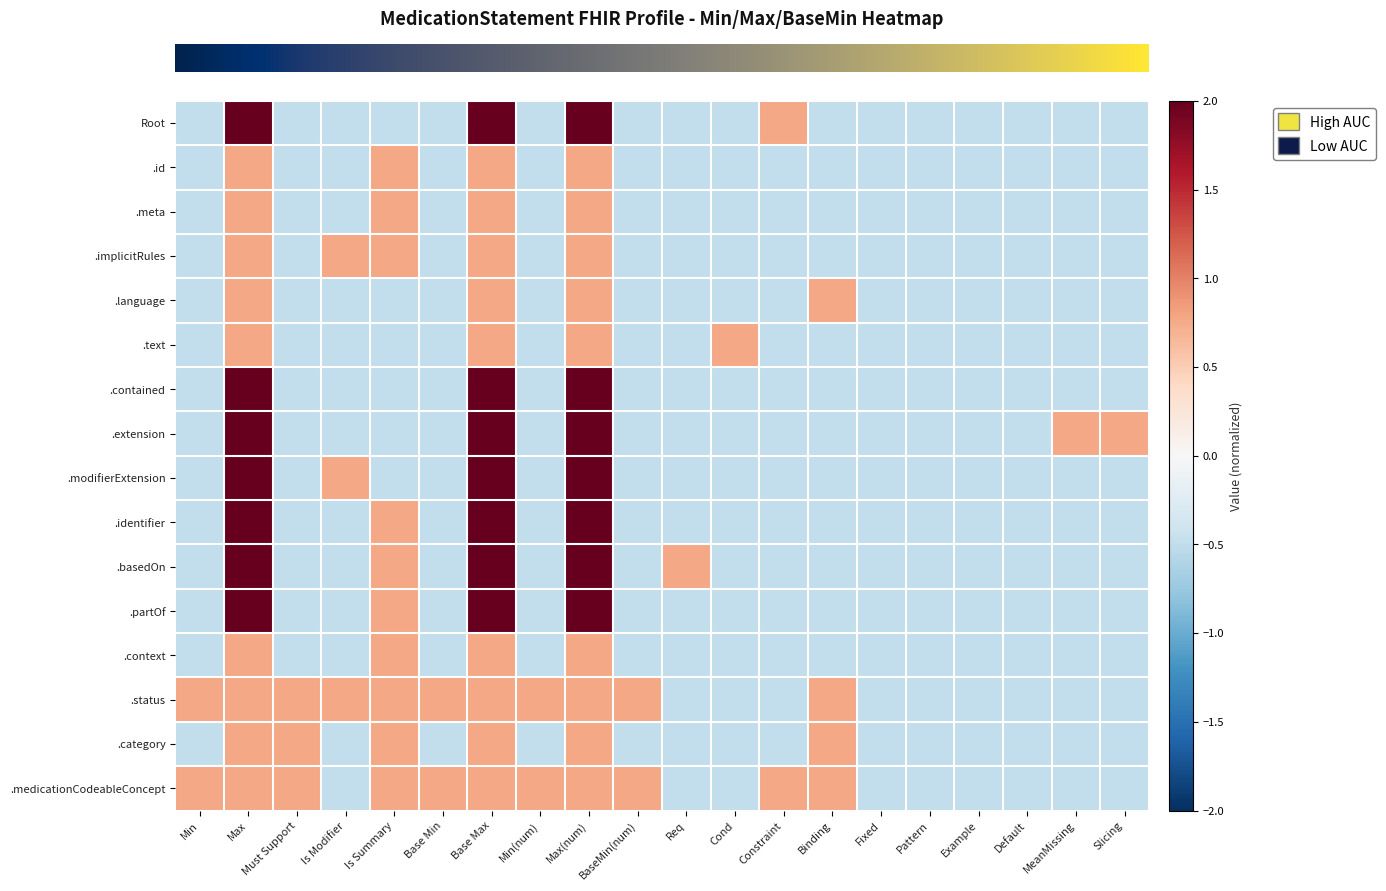

What is the spread (max minus min) of values at Slicing?

1.3